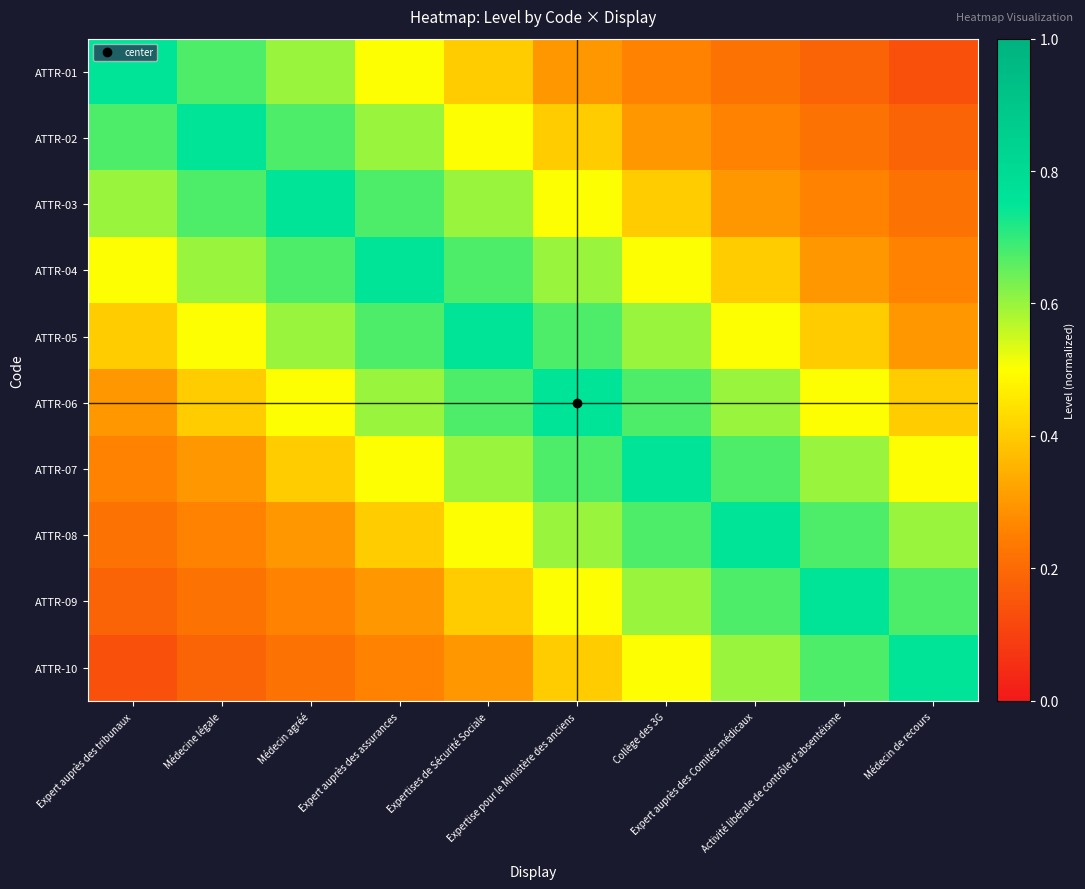

Which has a higher value, Expert auprès des Comités médicaux or Médecin de recours?

Expert auprès des Comités médicaux